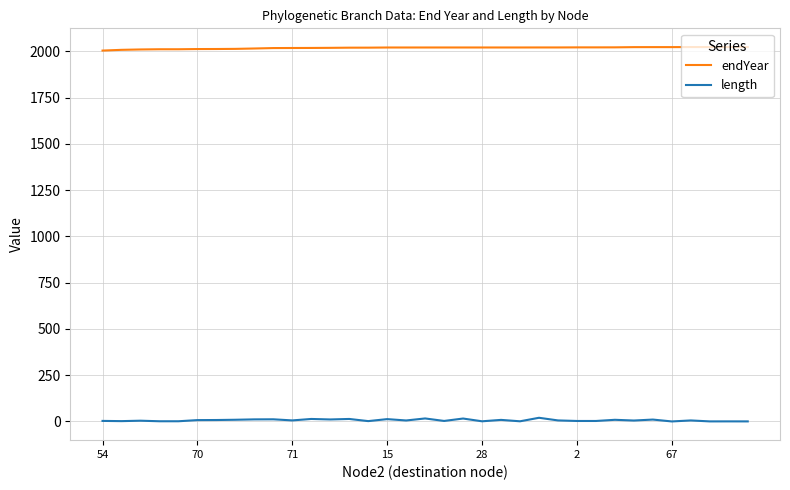

List the series in order of their peak value, lowest first.

length, endYear